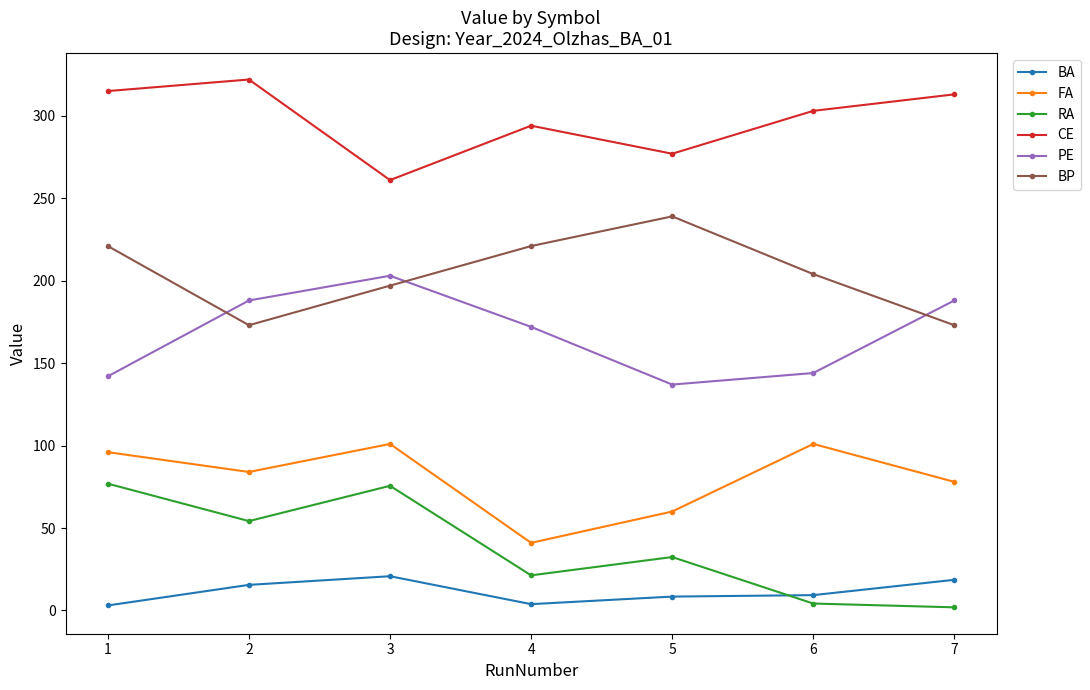

Where is the first local maximum for CE?

2